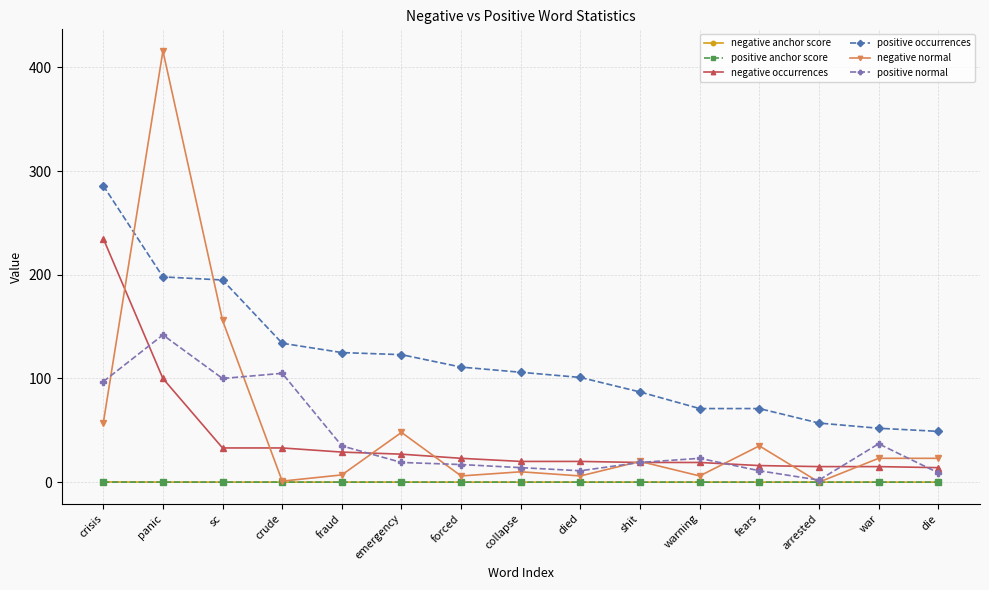

What are all the series names shown in the legend?

negative anchor score, positive anchor score, negative occurrences, positive occurrences, negative normal, positive normal